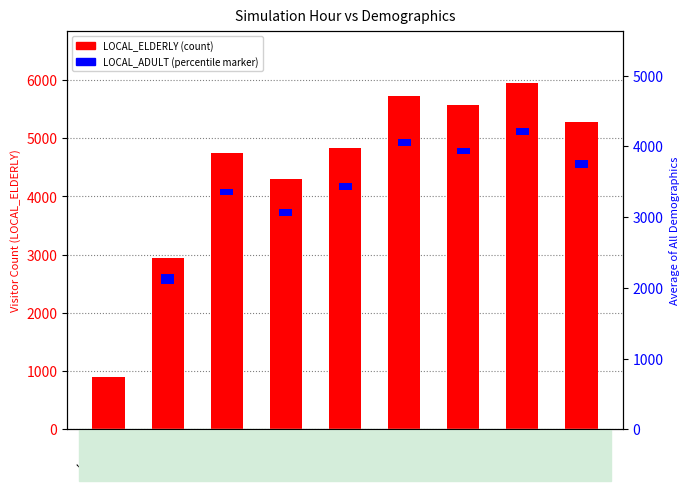

Rank the categories by value from highest to lowest.

Hour 18, Hour 16, Hour 17, Hour 19, Hour 15, Hour 13, Hour 14, Hour 12, Hour 11